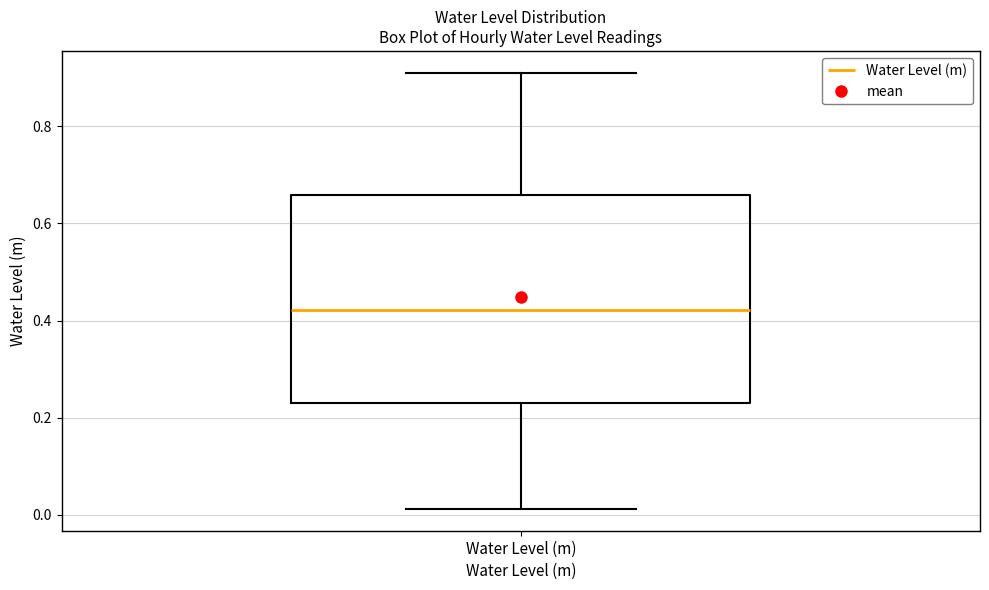

Where is the lower edge of the box for Water Level (m) on the y-axis? The values are not printed on the chart, so give them approximately, as read against the axis.

0.24